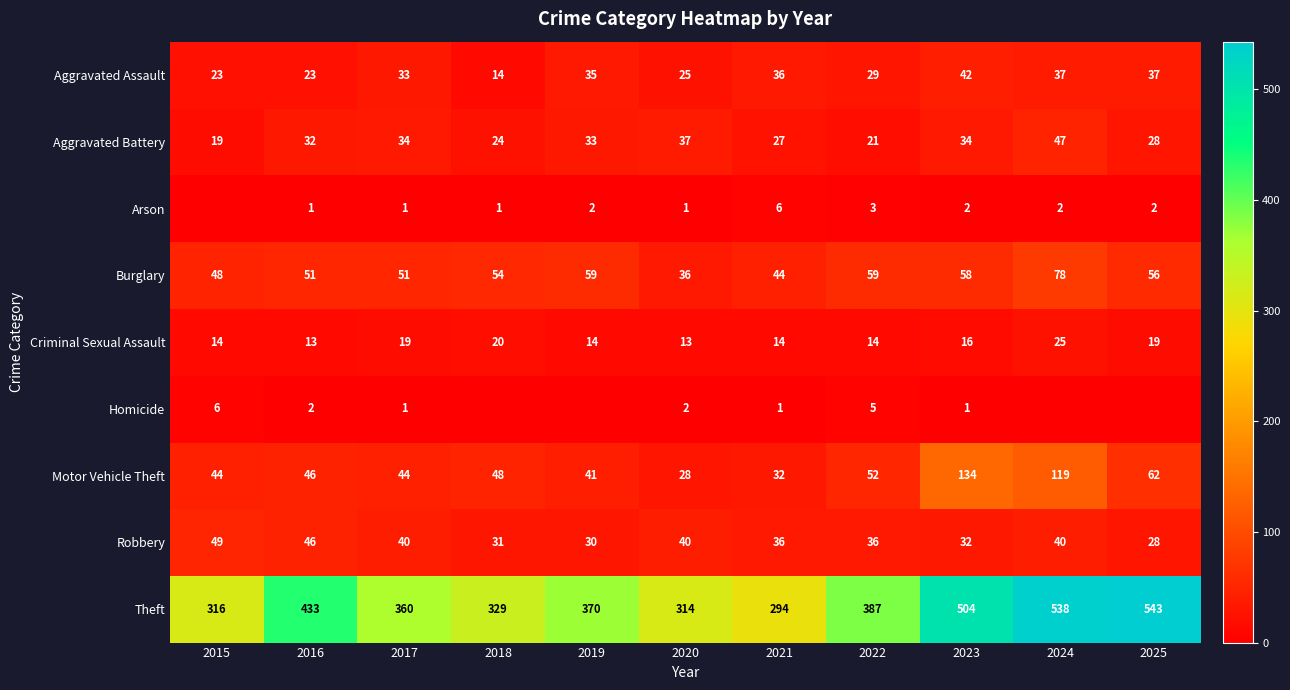

Count the number of categories in the chart.

11